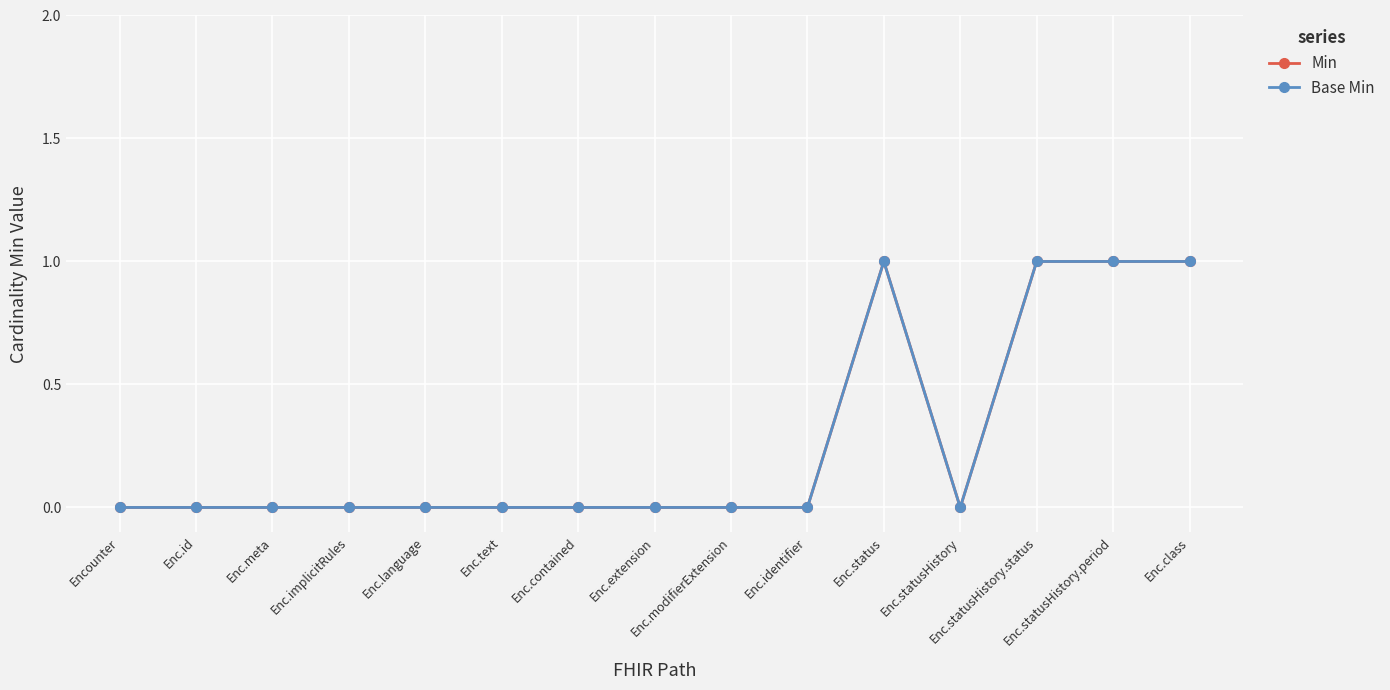

At which label is Min closest to 0?

Encounter